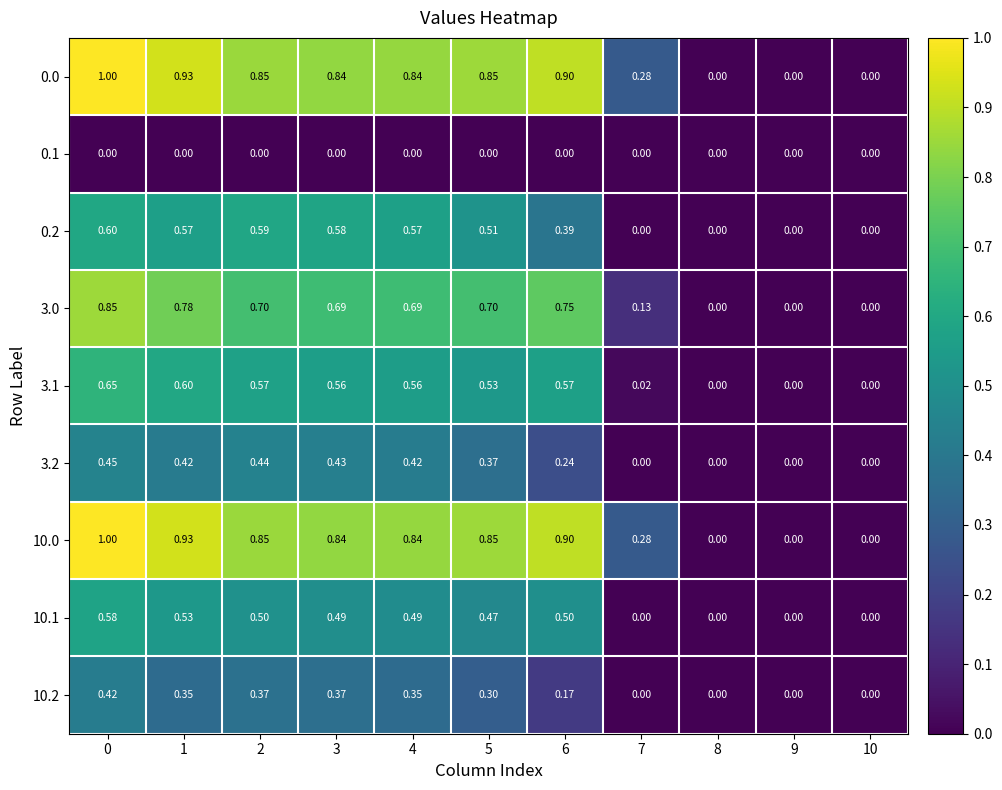

Is the value of 3.0 at 4 greater than the value of 10.0 at 7?

Yes